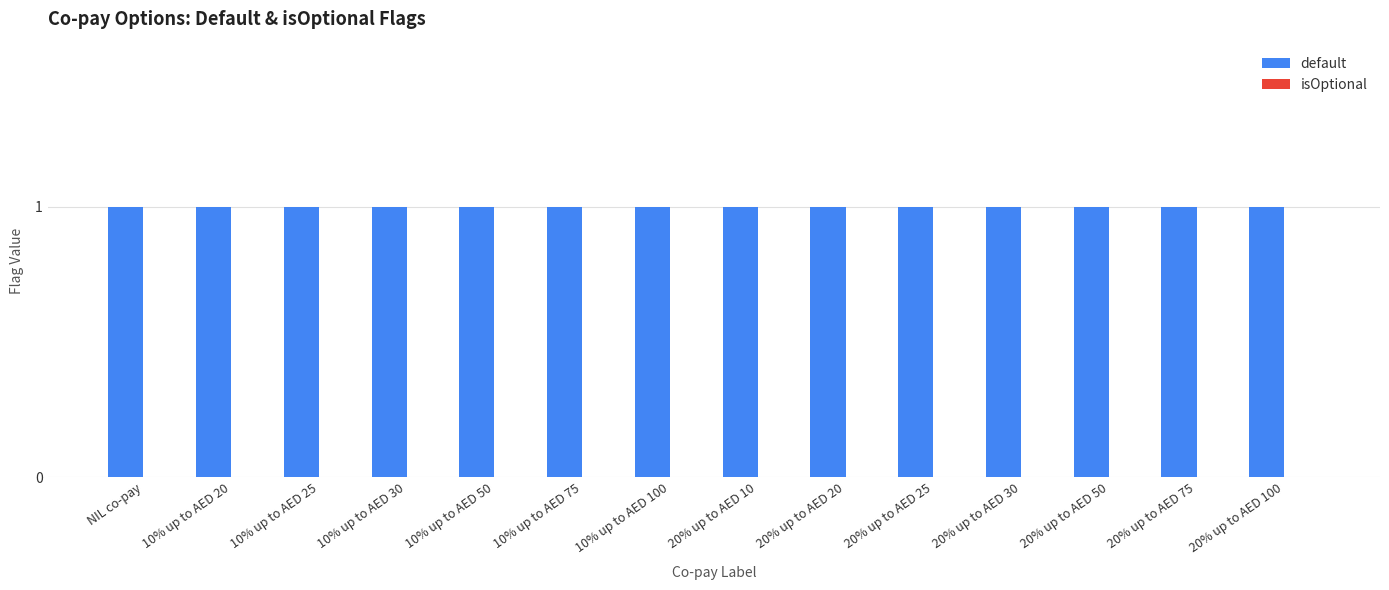

How many bars are there in total?

28